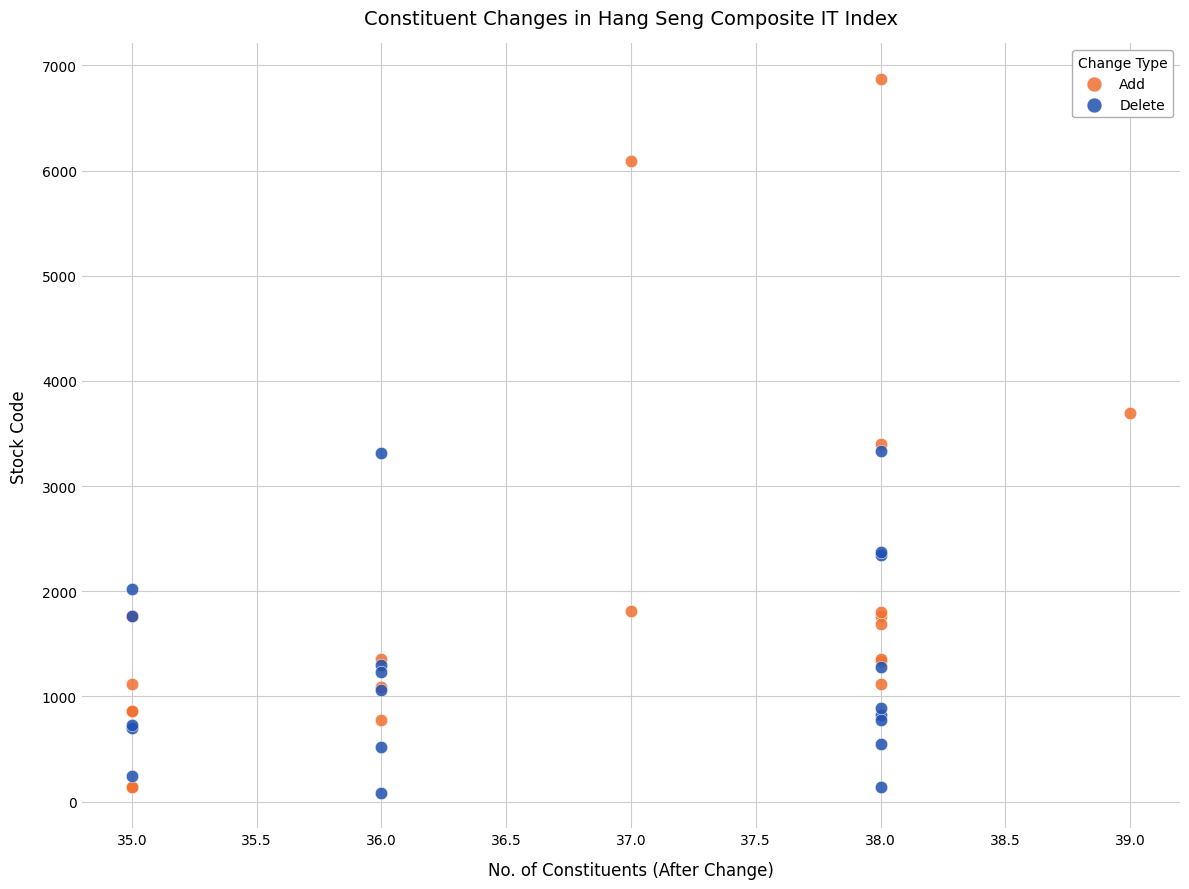

Which series reaches the maximum Y coordinate?

Add